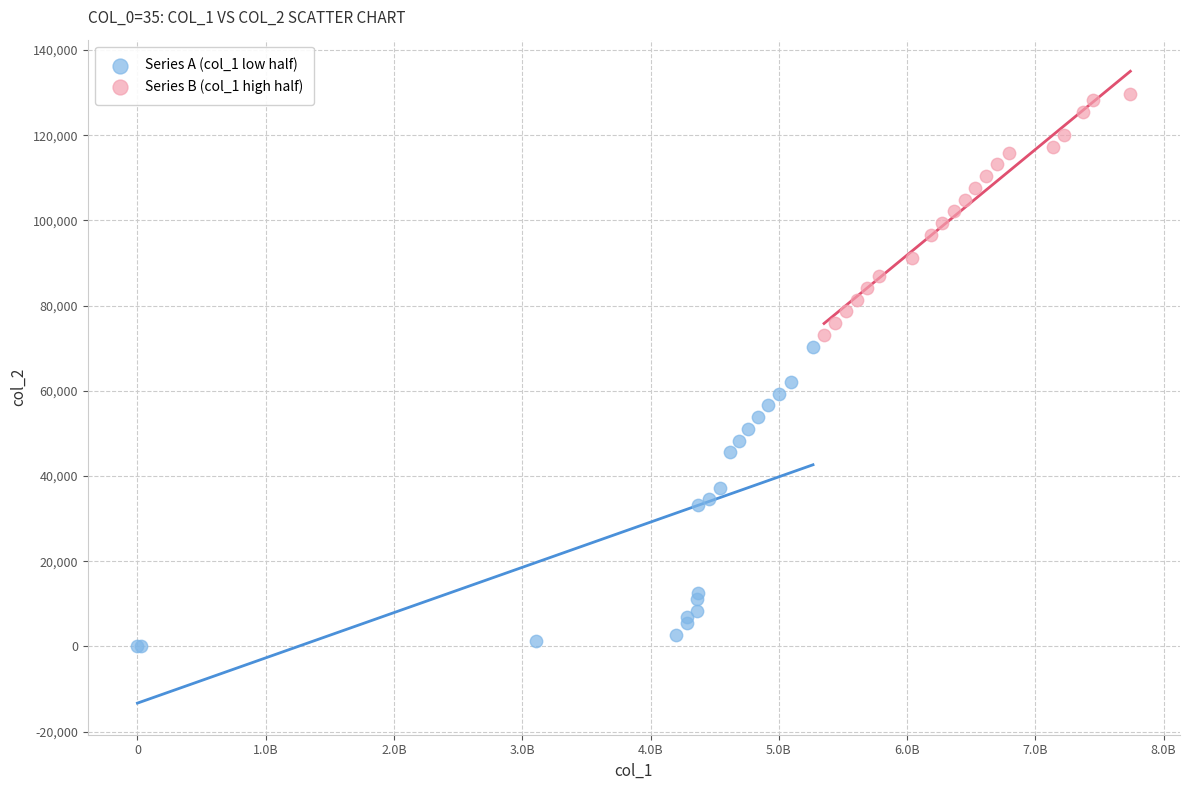

Which series has the widest spread of Y values?

Series A (col_1 low half)